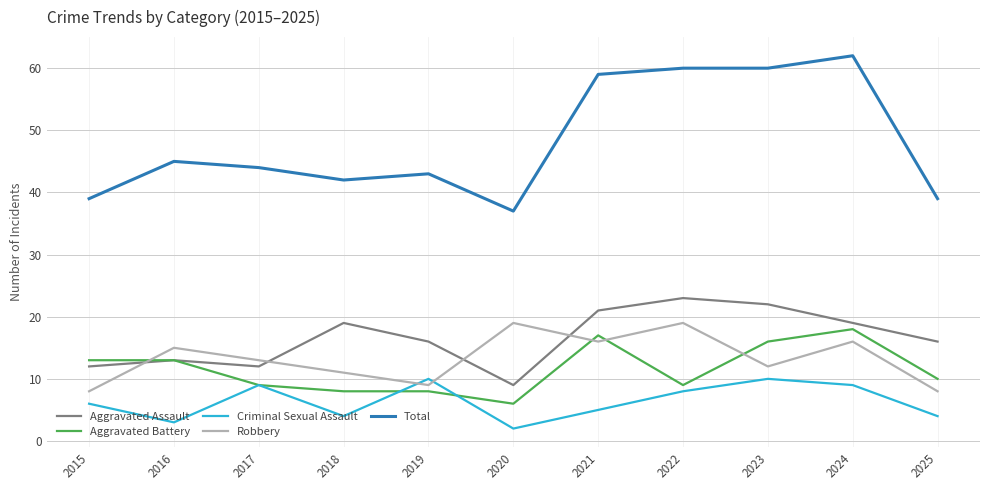

At which label does Total reach its peak?

2024